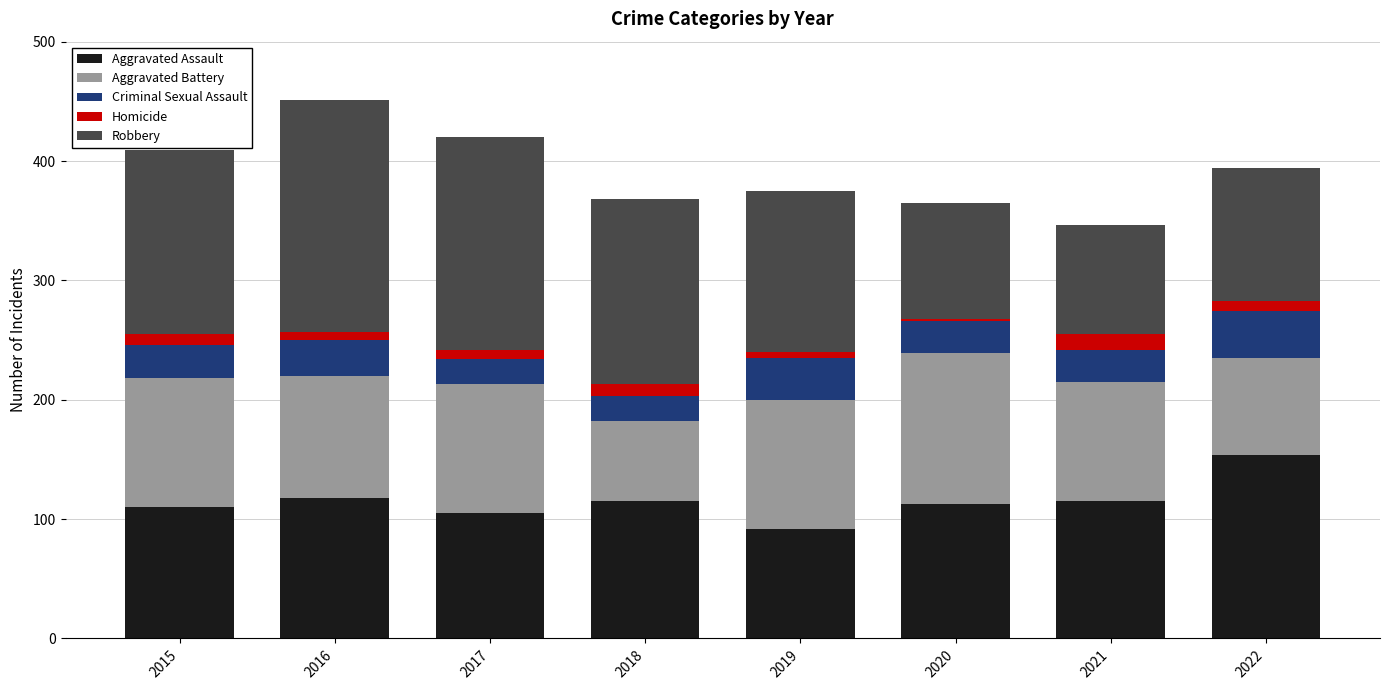

What is the maximum value for Aggravated Assault?

154